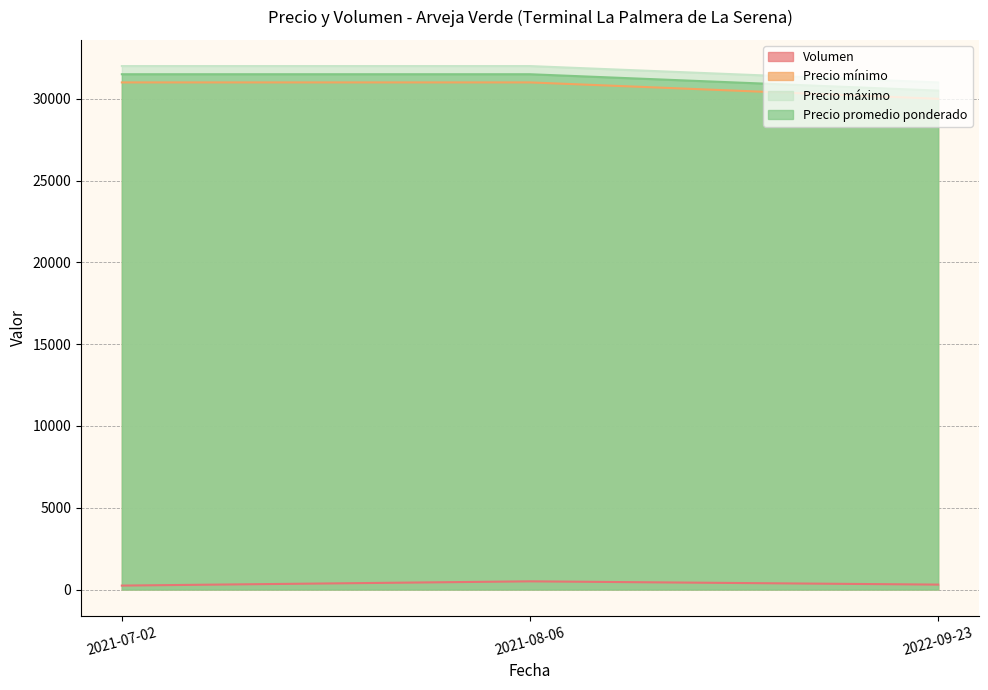

What is the sum of the Volumen values at 2021-07-02 and 2021-08-06?

740